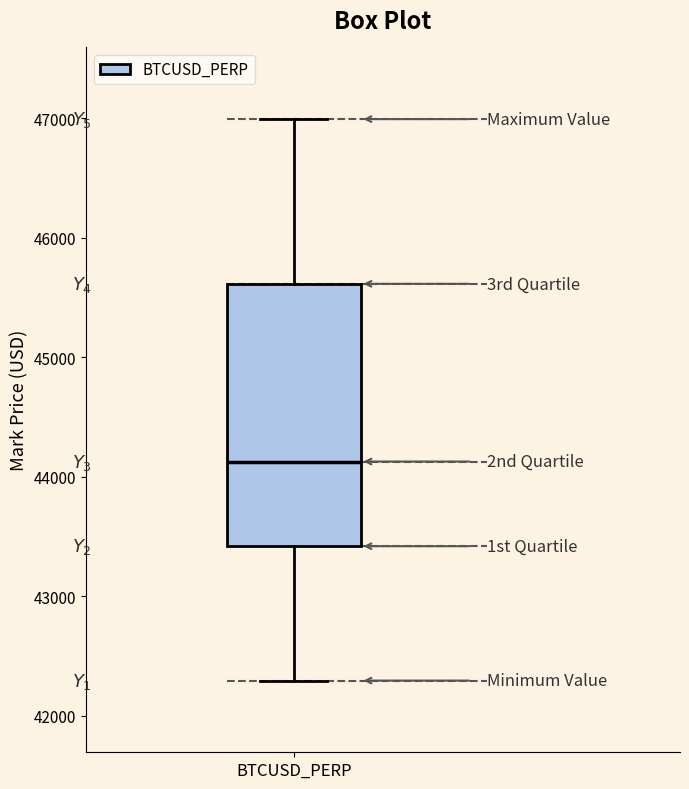

Where is the lower edge of the box for BTCUSD_PERP on the y-axis? The values are not printed on the chart, so give them approximately, as read against the axis.

43400